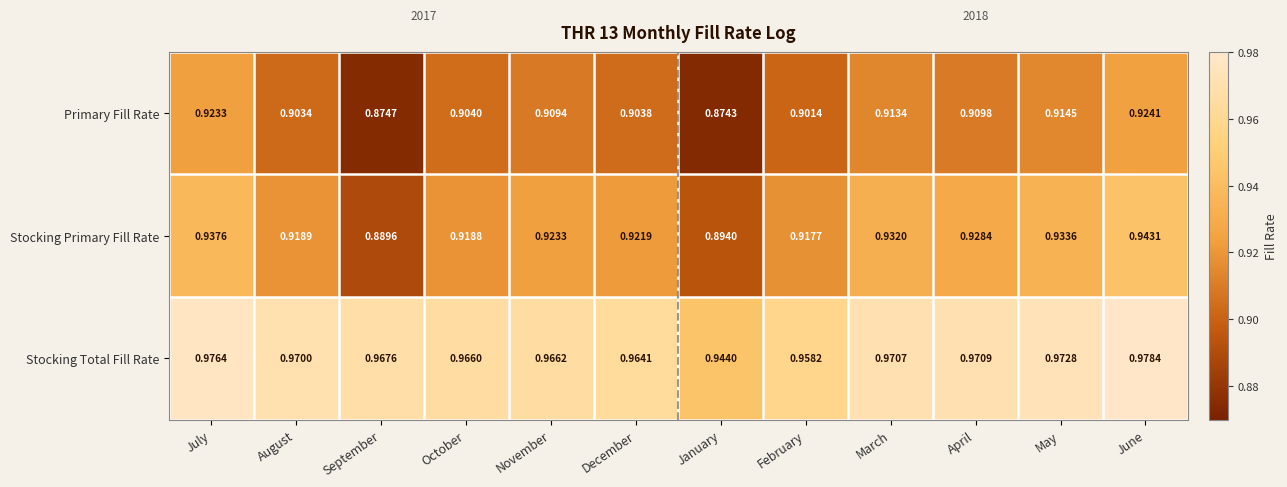

Which series has the widest spread of values?

Stocking Primary Fill Rate